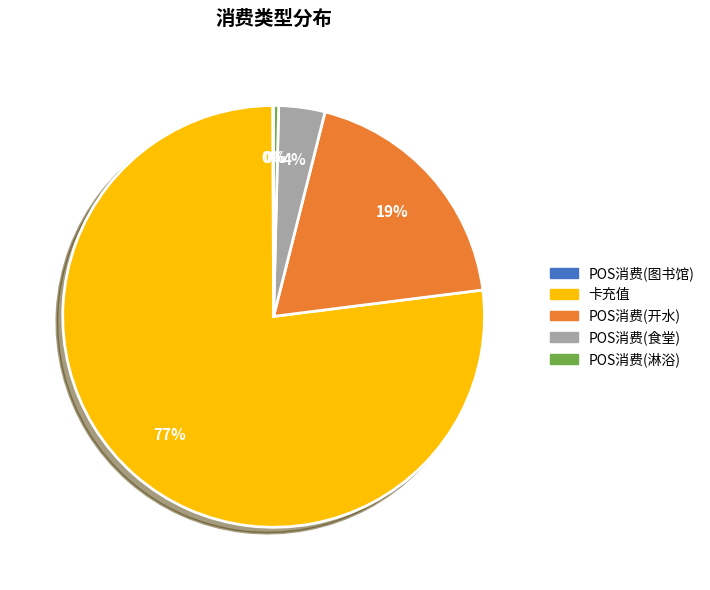

To the nearest percent, what is the difference between the largest and smallest slice percentages?

77%